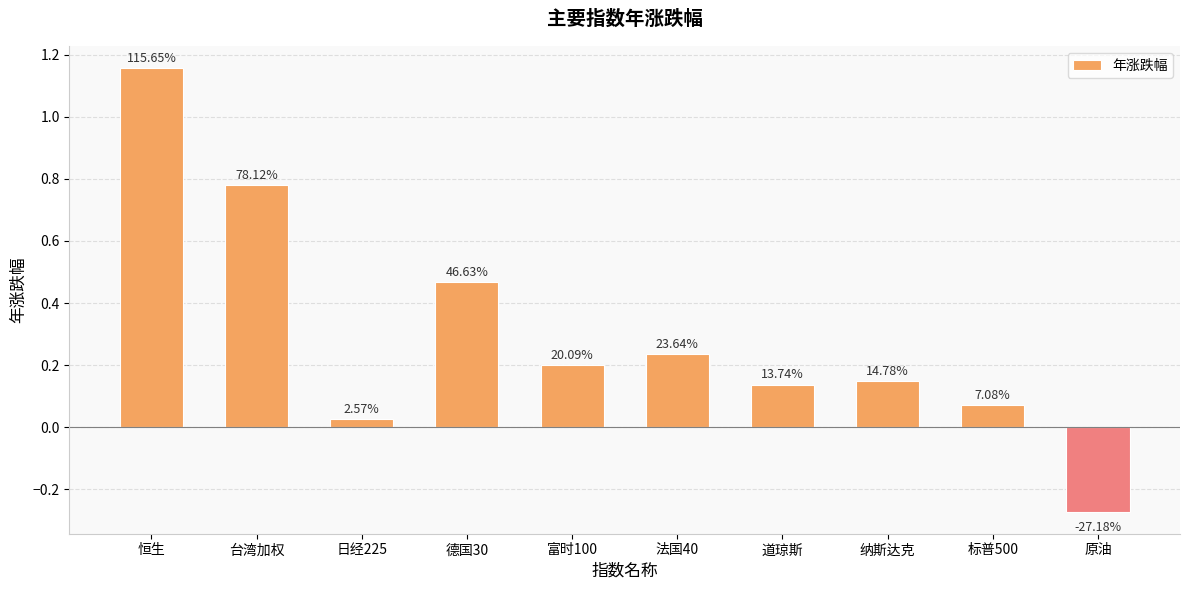

Are the bars horizontal?

No